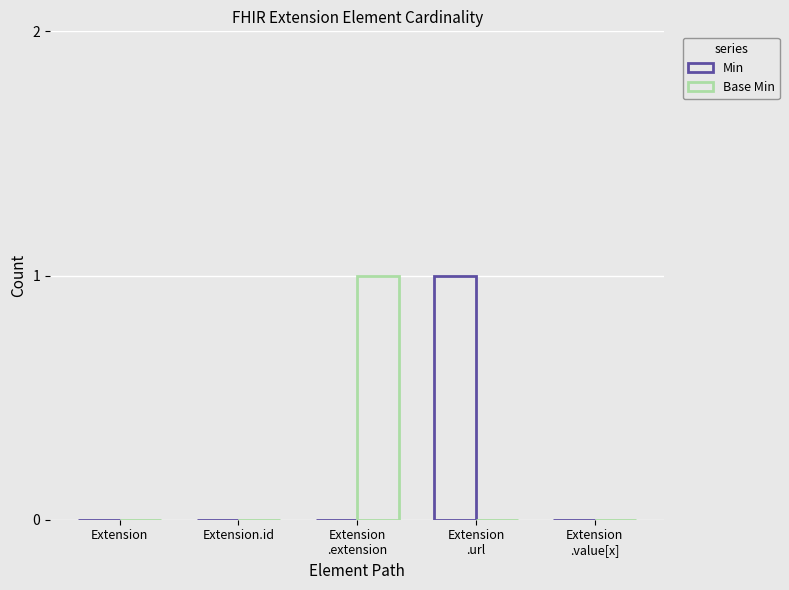

Reading left to right, what are all the values shown in this chart?

Min: Extension=0	Extension.id=0	Extension
.extension=0	Extension
.url=1	Extension
.value[x]=0
Base Min: Extension=0	Extension.id=0	Extension
.extension=1	Extension
.url=0	Extension
.value[x]=0